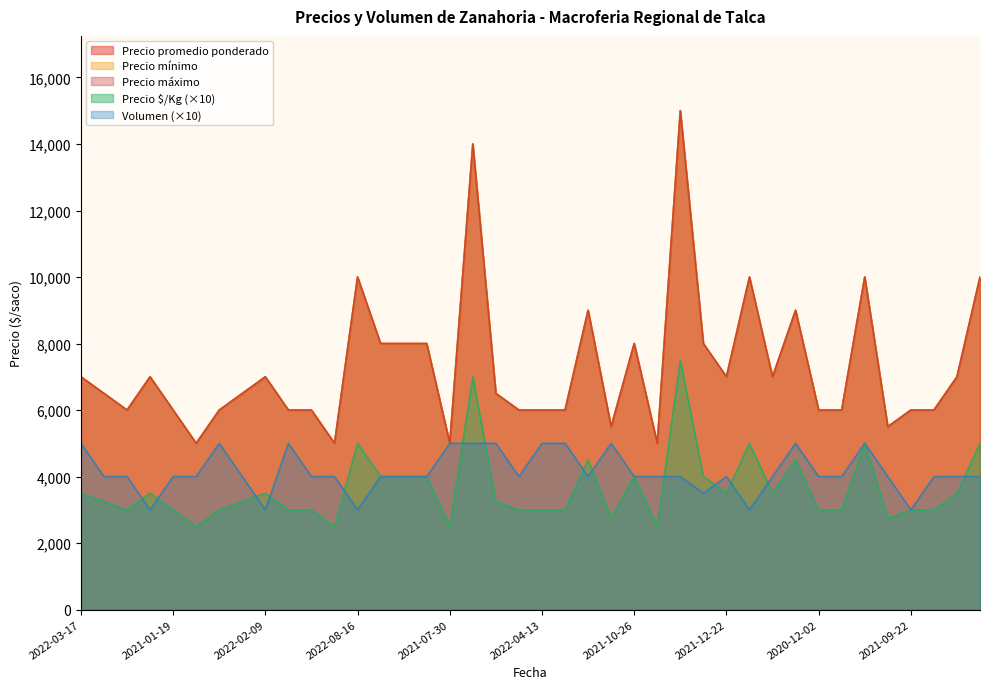

Does the chart display data point markers on the line(s)?

No